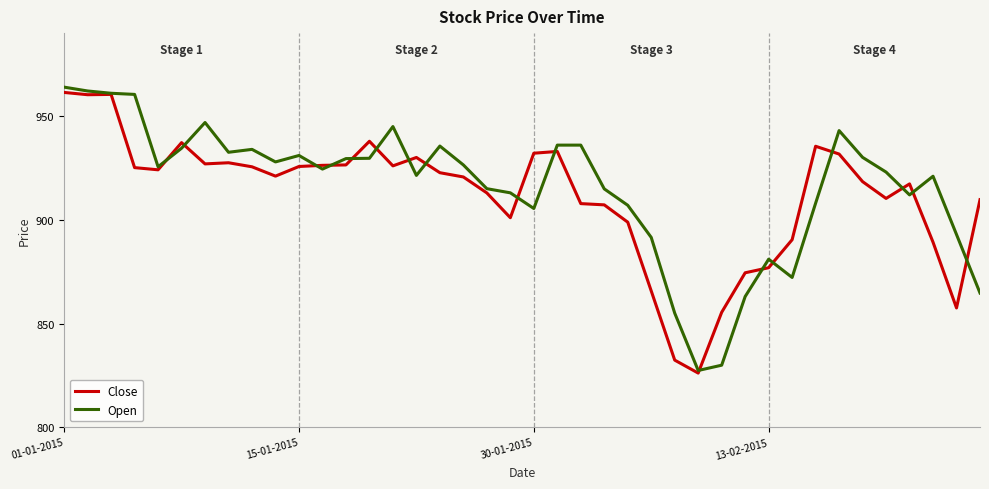

What is the maximum value for Open?

964.0